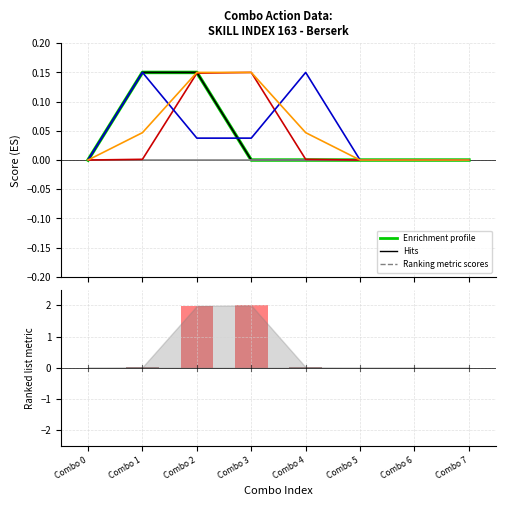

Is the value of ActionIndex at Combo 6 greater than the value of ResultEffectID at Combo 7?

No